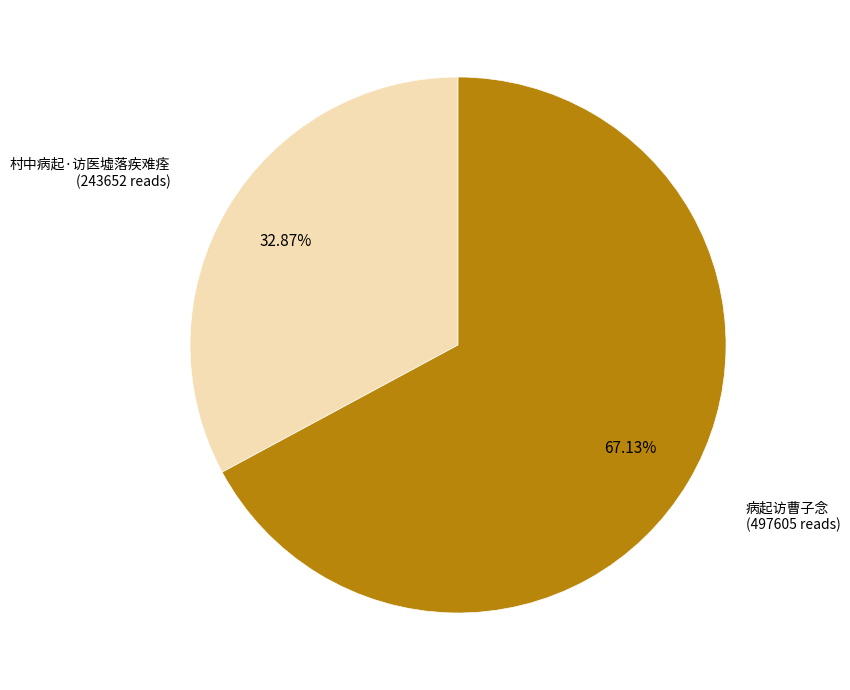

Approximately how many times larger is the value at 村中病起·访医墟落疾难痊 compared to 病起访曹子念?

0.5